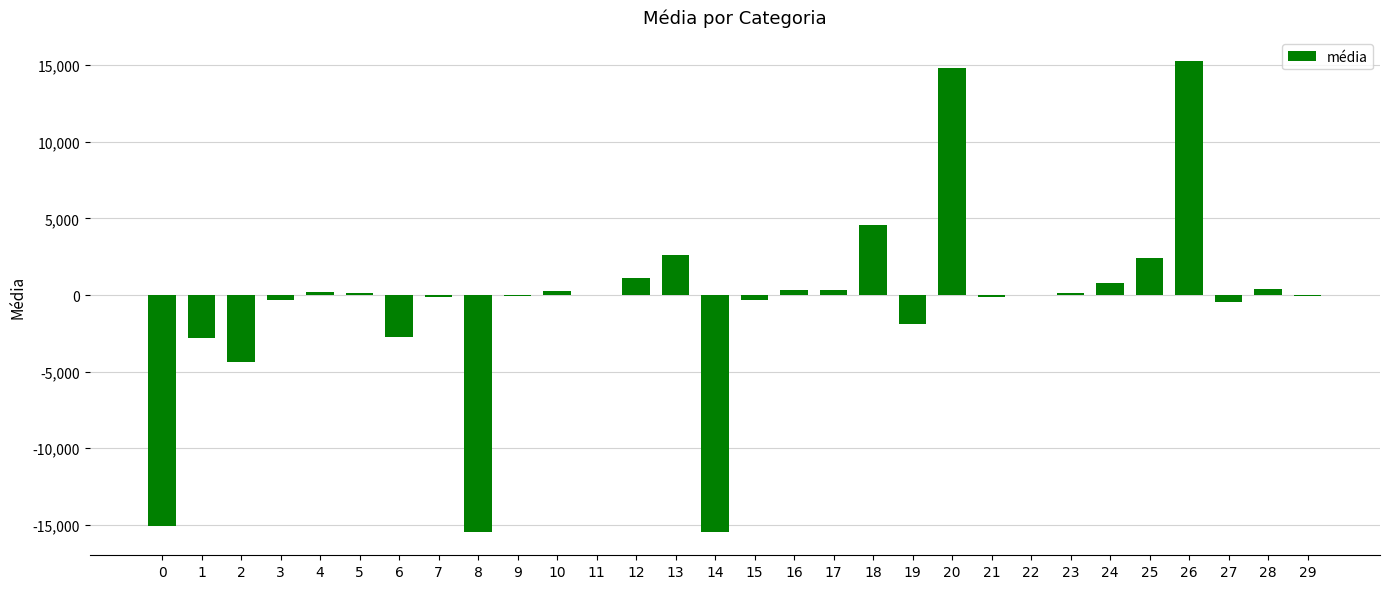

What is the greatest value displayed?

15275.5